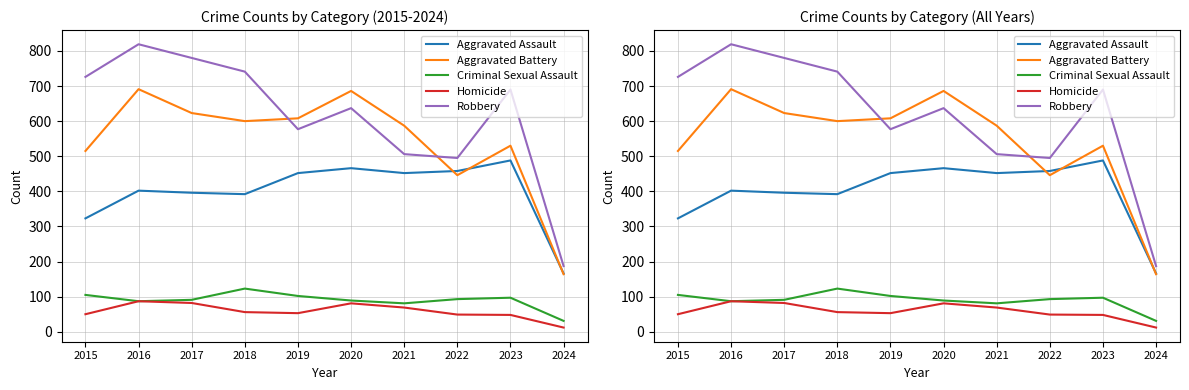

What is the maximum value for Aggravated Assault?

488